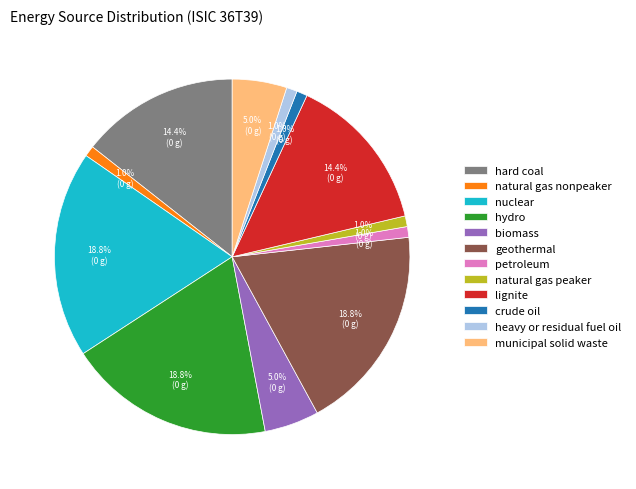

How many slices are in this pie chart?

12